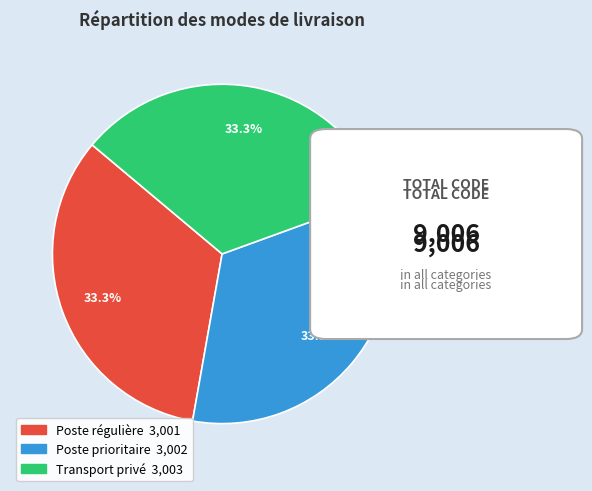

Does Poste régulière represent more than half of the total?

No